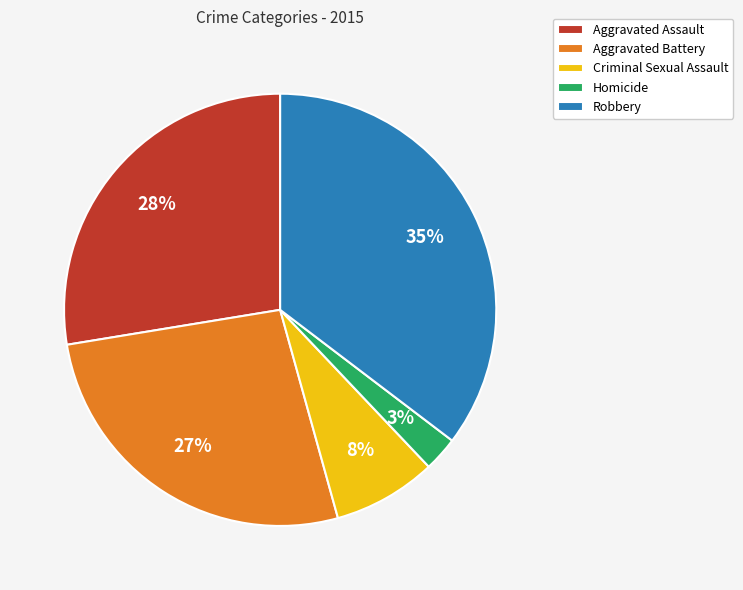

To the nearest percent, what portion does Criminal Sexual Assault represent?

8%